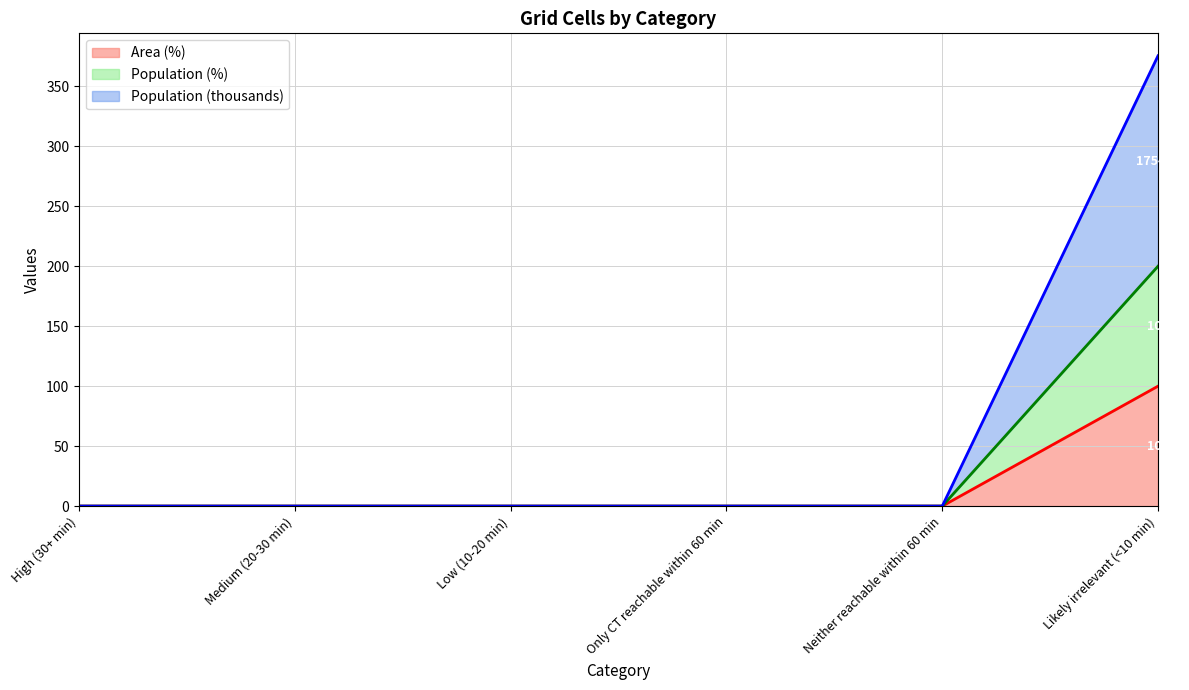

What position from the left is High (30+ min)?

1